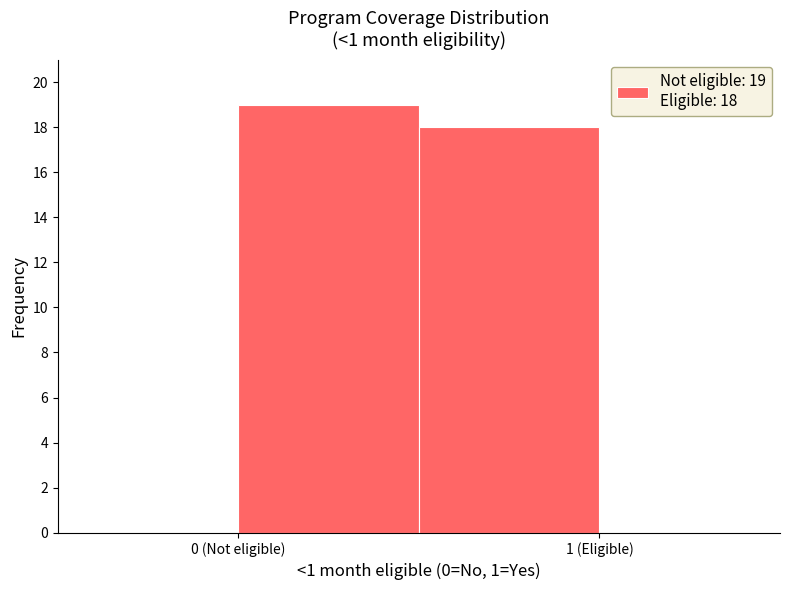

Reading right to left, what are all the values shown in this chart?

18	19